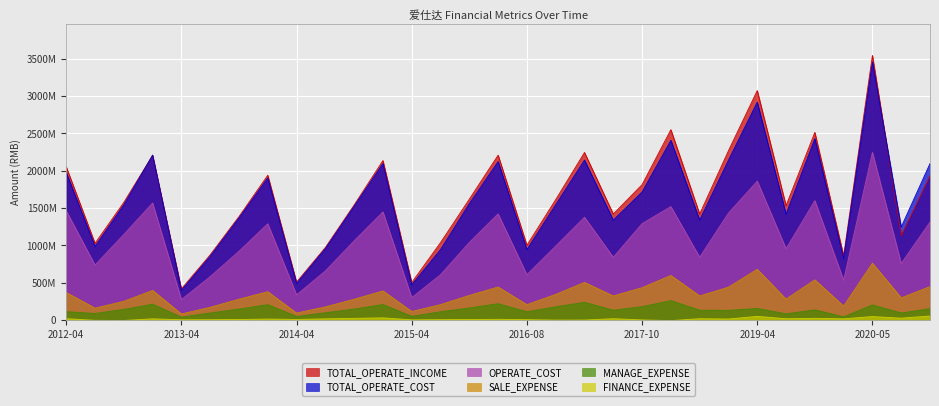

At which label does TOTAL_OPERATE_INCOME reach its peak?

2020-05